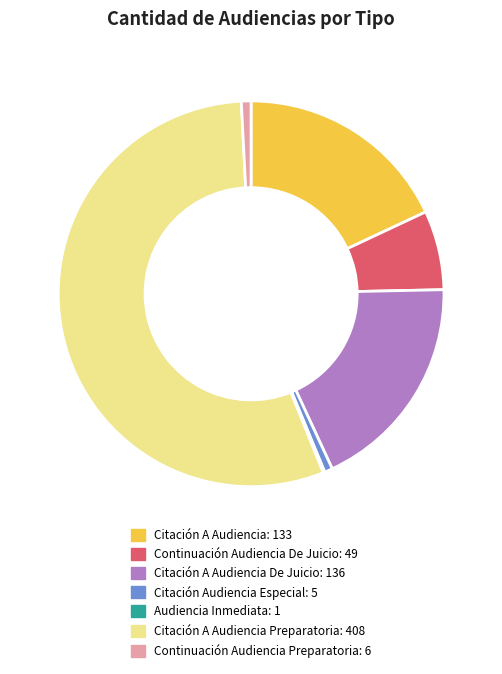

Is there any slice that represents more than half of the pie?

Yes